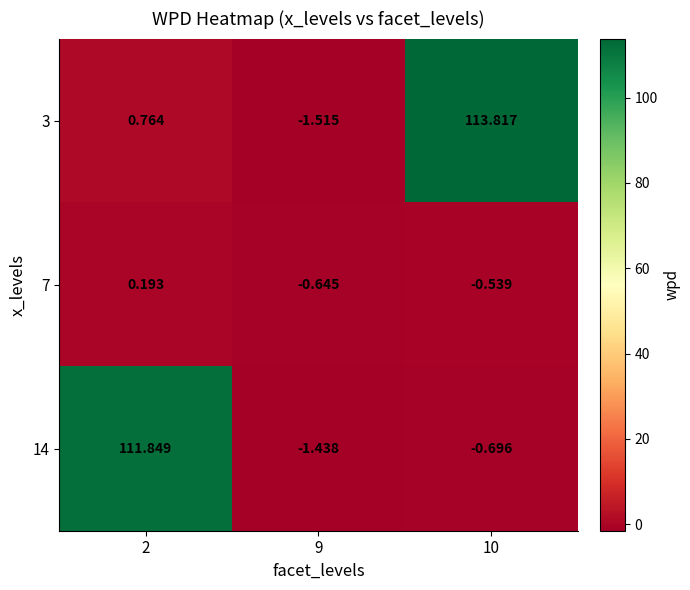

At how many categories does at least one series exceed 67?

2